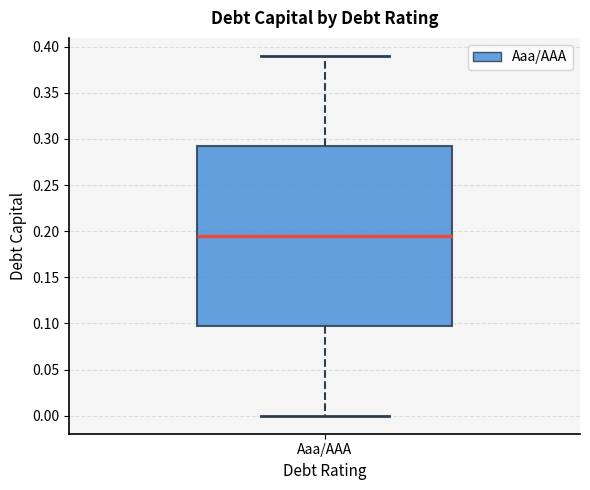

Read this box plot against the y-axis: the position of the median line, the range covered by the box, and the ends of both whiskers. The values are not printed on the chart, so give them approximately, as read against the axis.

median 0.195, box 0.100 to 0.295, whiskers 0.000 to 0.390